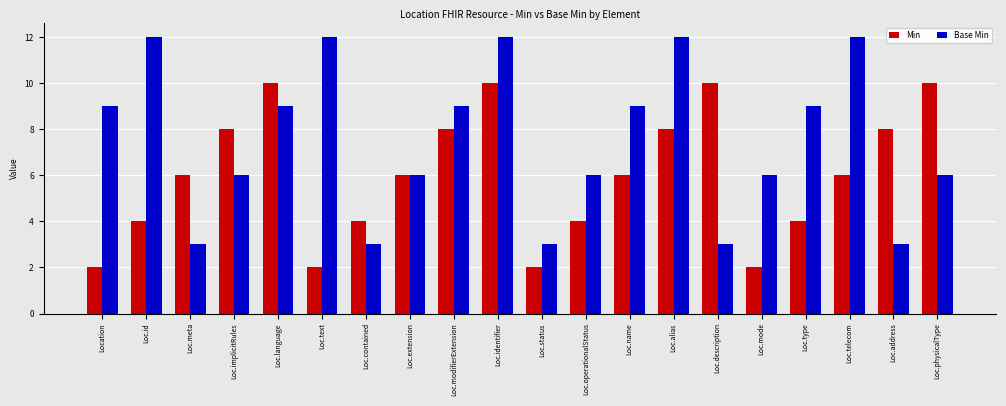

Which series changed the most between Loc.contained and Loc.modifierExtension?

Base Min